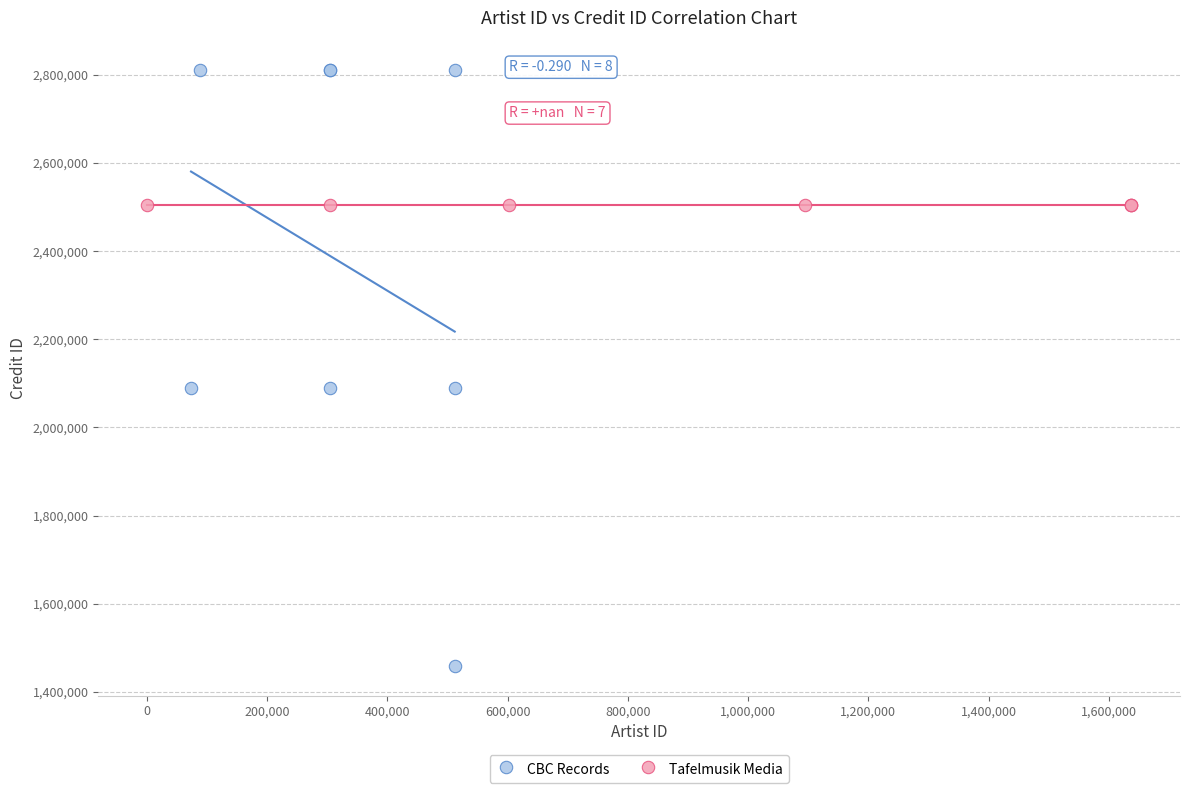

Which series contains the lowest Y value?

CBC Records